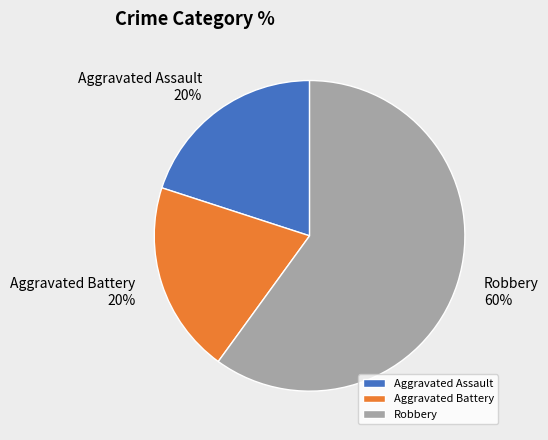

The Aggravated Battery slice represents 9% of the pie. True or false?

False